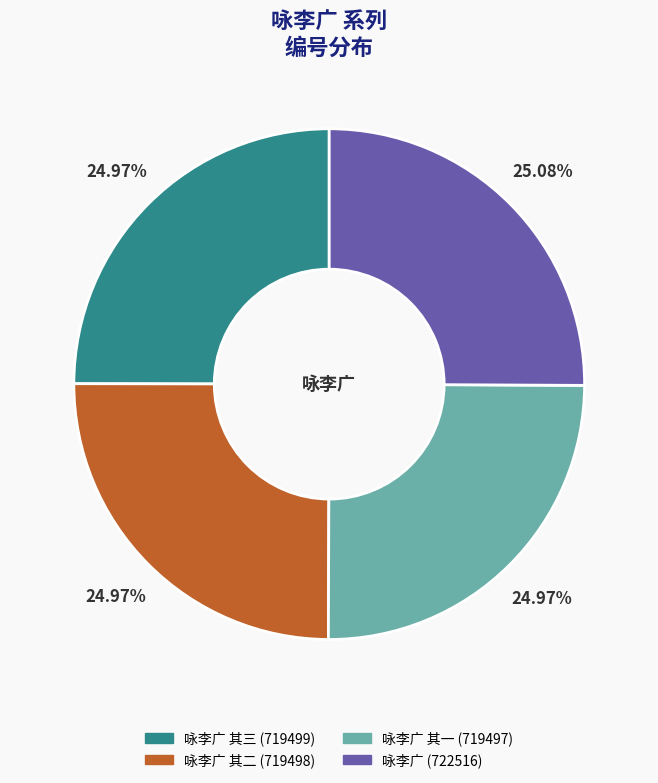

Is there a majority slice in this chart?

No